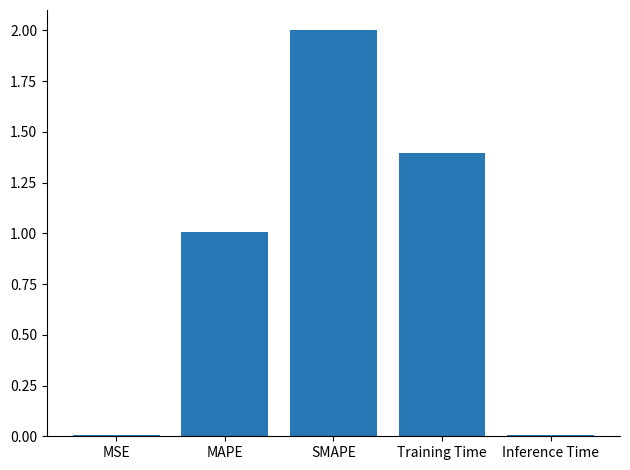

The value at MSE is 0.0. True or false?

True